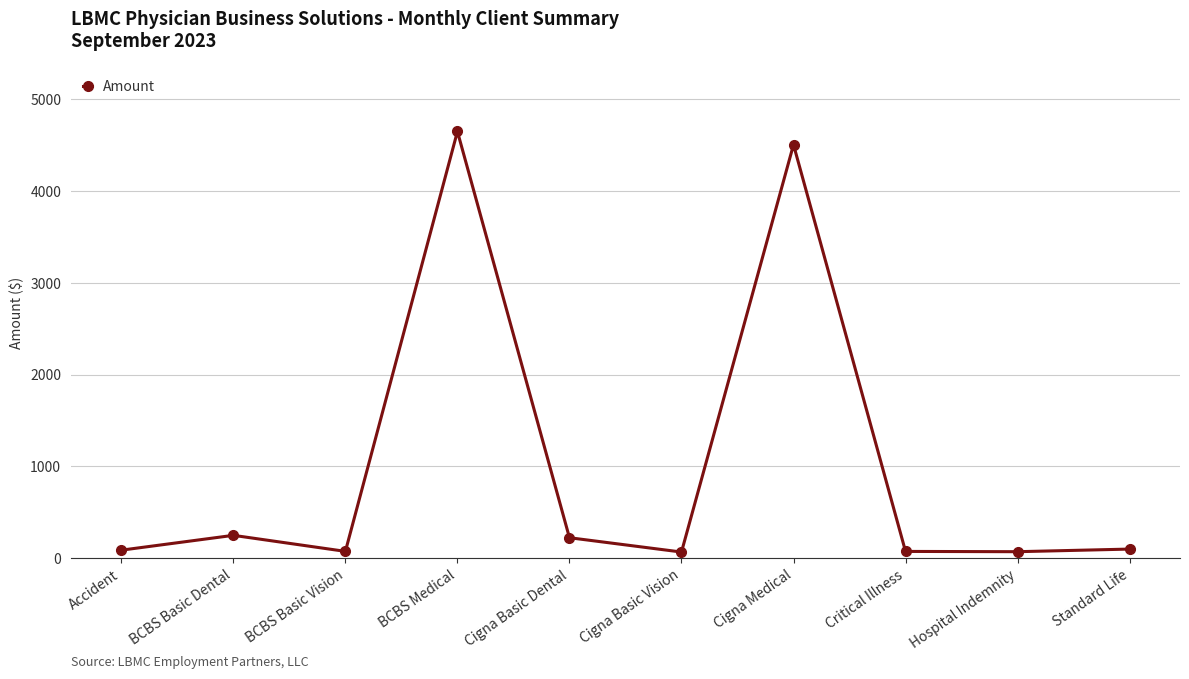

What is the ratio of the value at Cigna Basic Dental to the value at Cigna Basic Vision?

3.4